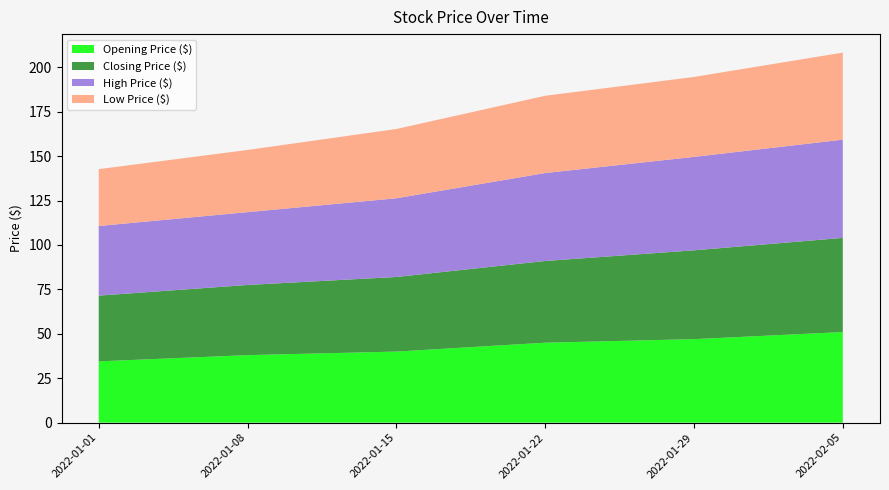

Reading left to right, transcribe all the data shown in this chart.

Opening Price ($): 2022-01-01=34.5	2022-01-08=38.0	2022-01-15=40.0	2022-01-22=45.0	2022-01-29=47.0	2022-02-05=51.0
Closing Price ($): 2022-01-01=37.0	2022-01-08=39.5	2022-01-15=42.0	2022-01-22=46.0	2022-01-29=50.0	2022-02-05=53.0
High Price ($): 2022-01-01=39.2	2022-01-08=41.0	2022-01-15=44.3	2022-01-22=49.5	2022-01-29=52.6	2022-02-05=55.3
Low Price ($): 2022-01-01=32.0	2022-01-08=35.0	2022-01-15=39.0	2022-01-22=43.5	2022-01-29=45.0	2022-02-05=49.0